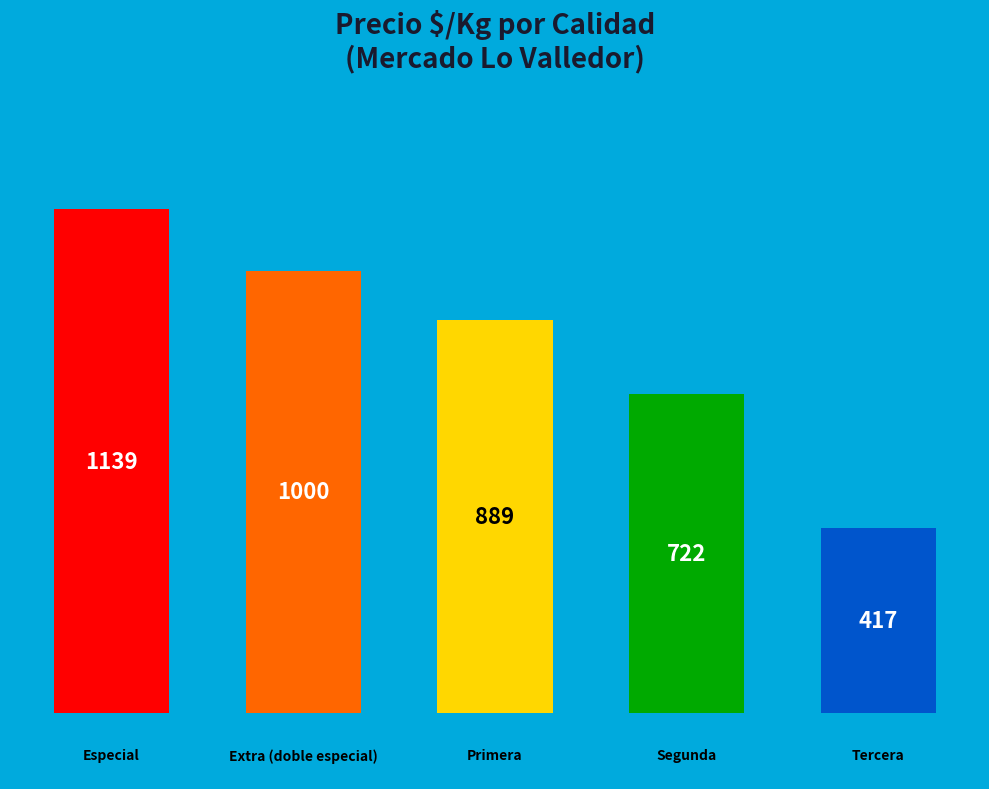

What is the sum of all values?

4167